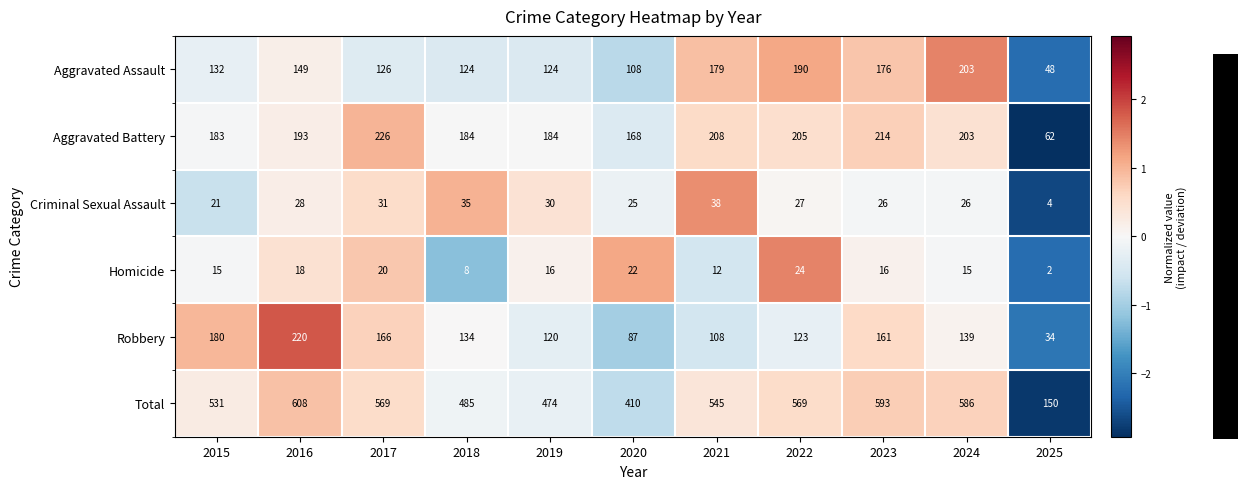

At which label does Robbery reach its peak?

2016